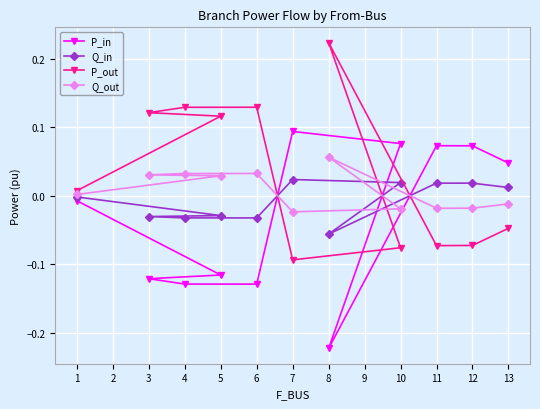

What is the value of the P_out point at the 5th from the left?

0.1